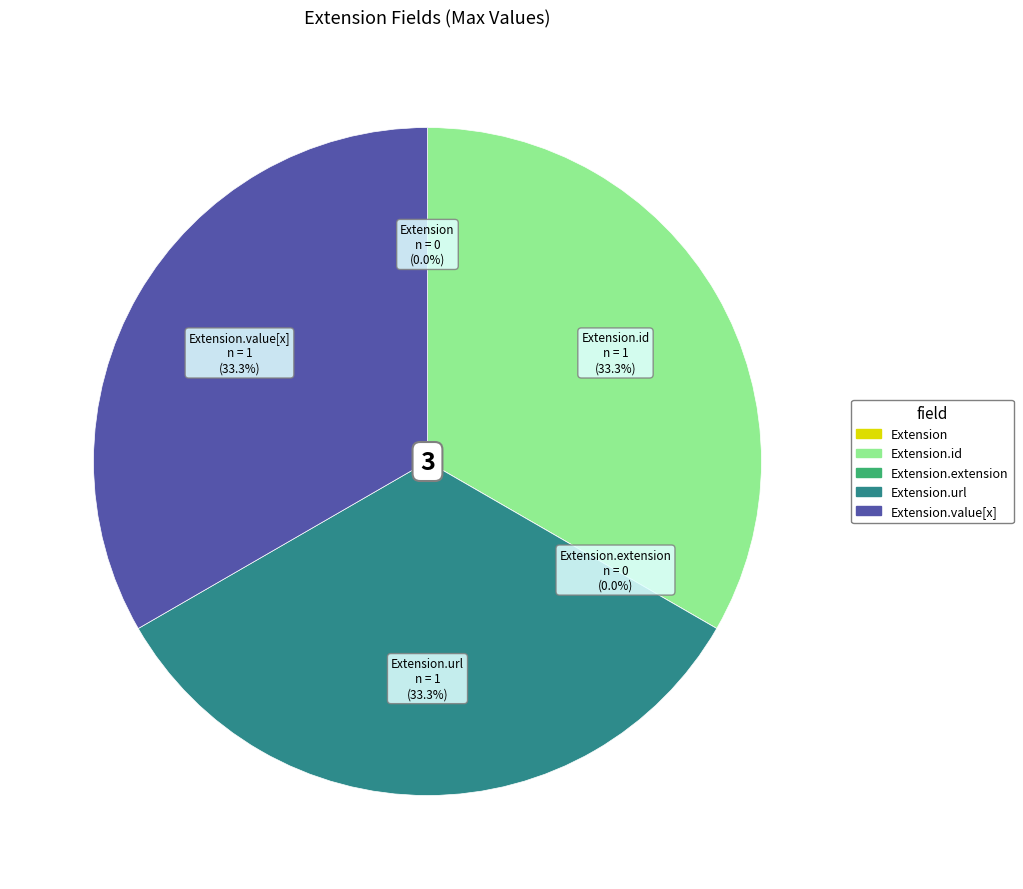

How many segments does this pie chart have?

5